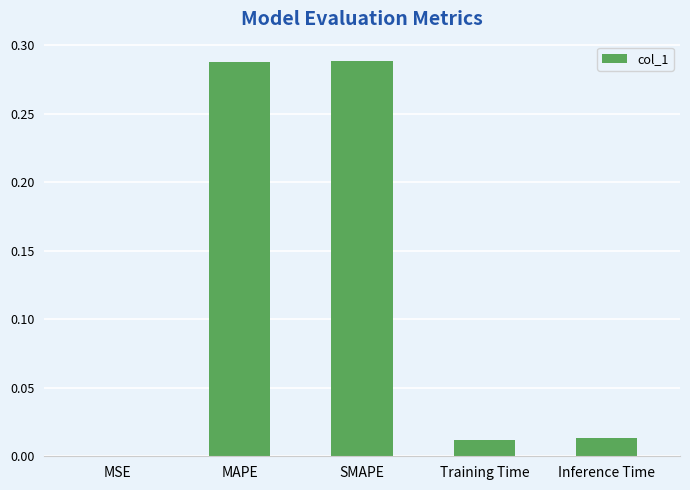

What is the change in value from SMAPE to Inference Time?

-0.3